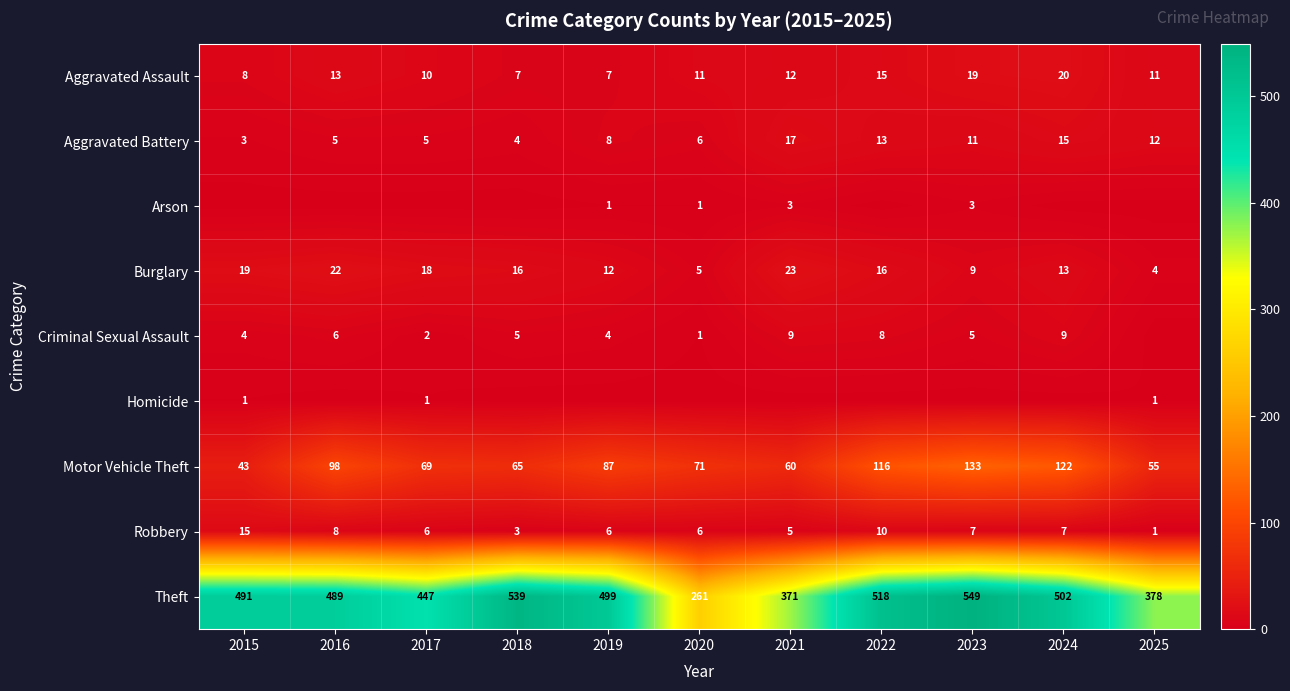

At which category is the sum across all series the highest?

2023